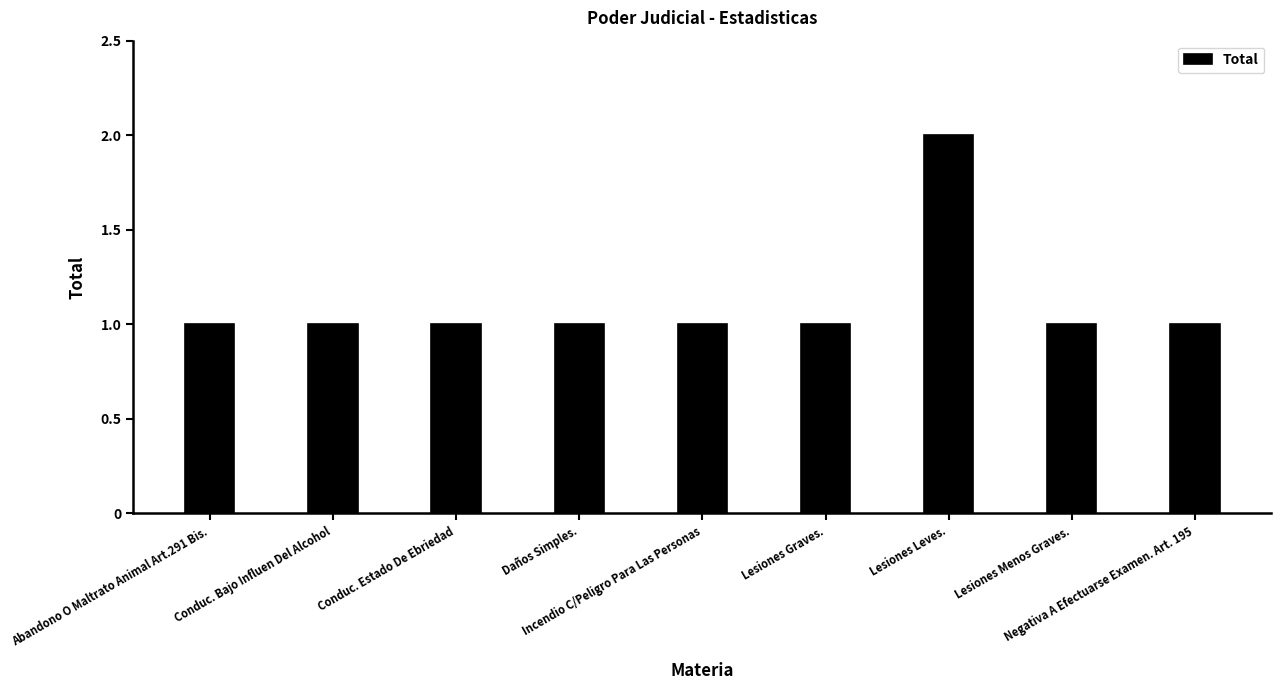

What is the sum of all values?

10